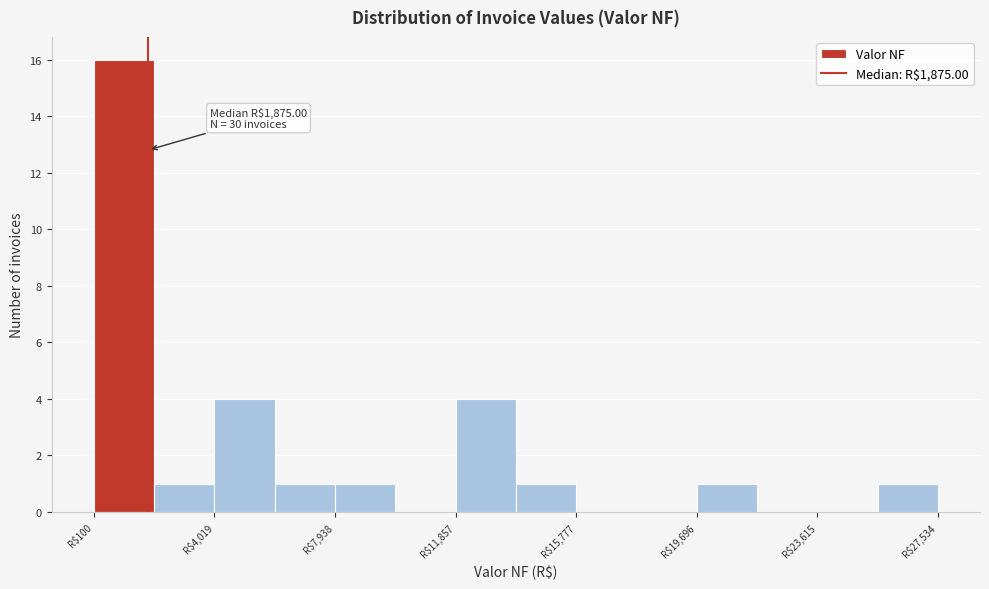

Read against the x-axis, roughly where is the centre of the tallest bar?

1000